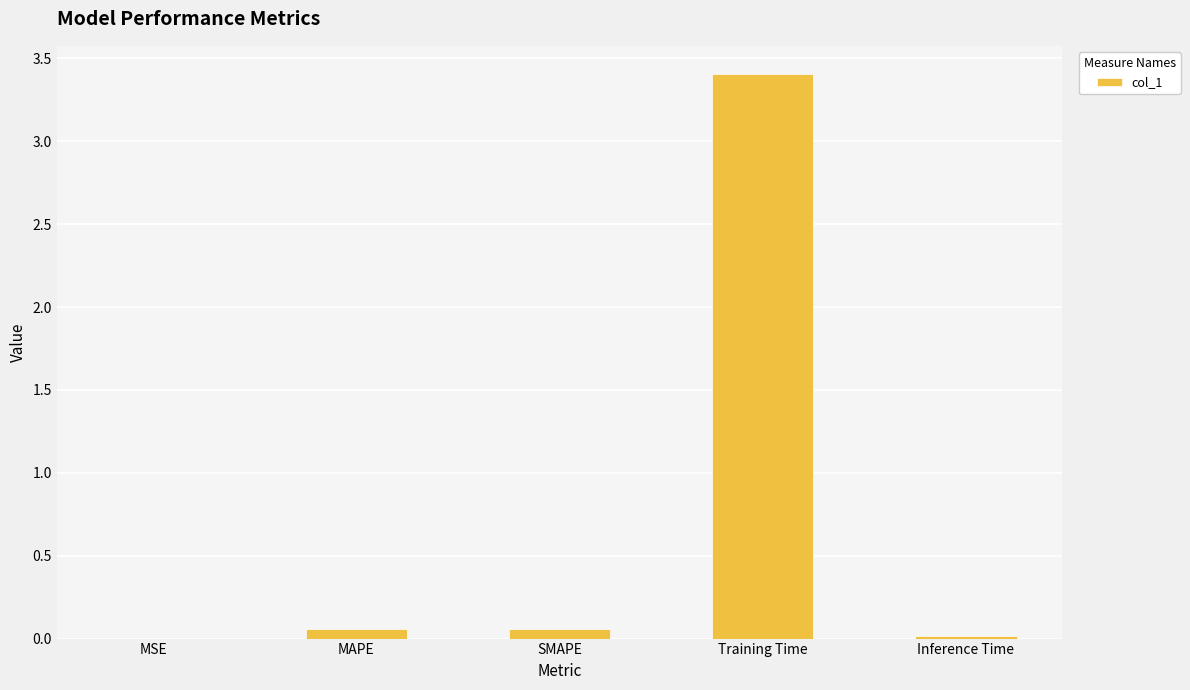

What is the sum of all values?

3.5